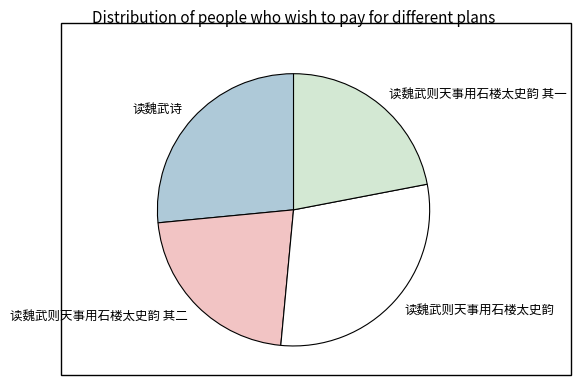

Between 读魏武则天事用石楼太史韵 其二 and 读魏武则天事用石楼太史韵, which is larger?

读魏武则天事用石楼太史韵